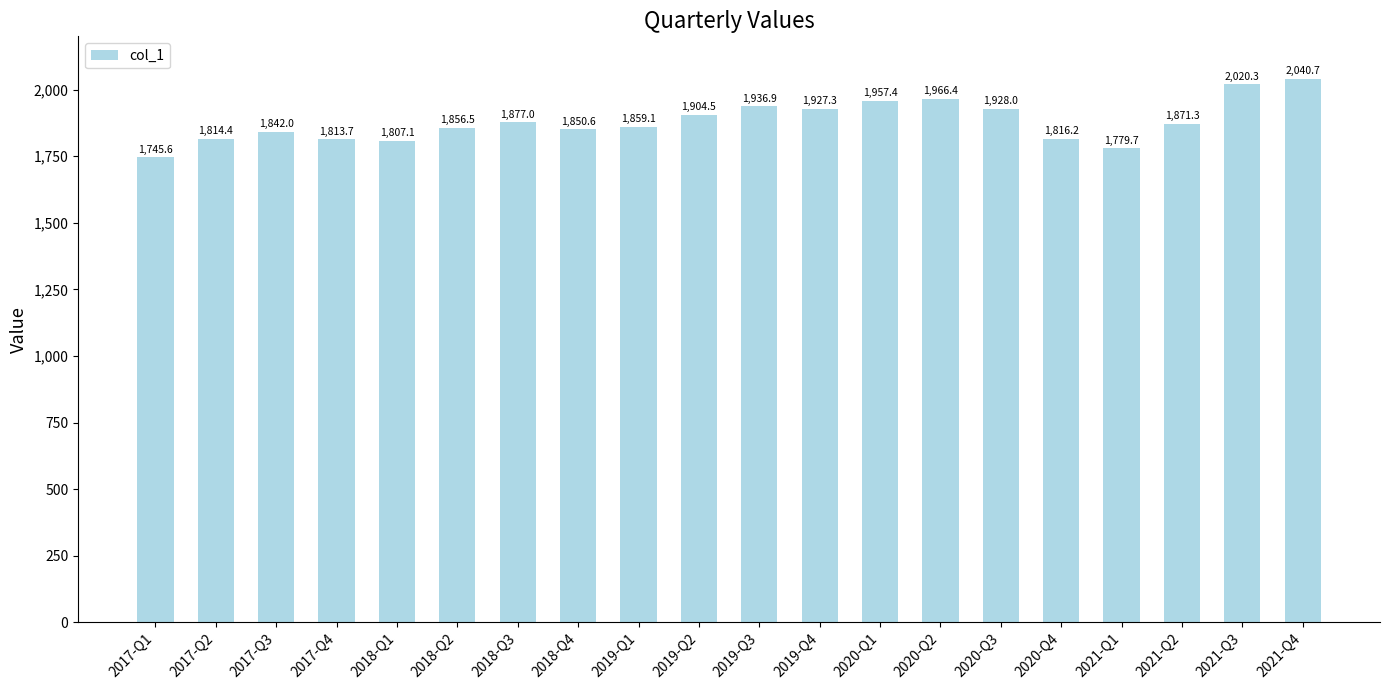

At which label is the value closest to 1893?

2019-Q2